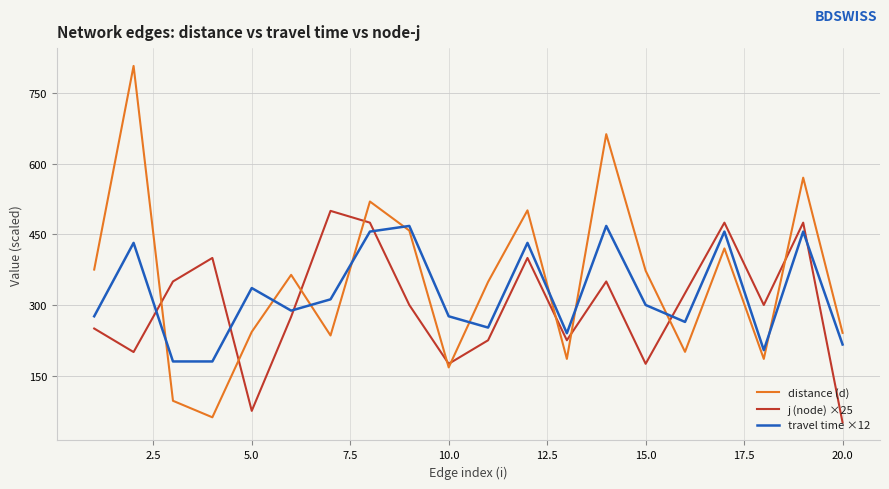

How many categories are shown in the chart?

20